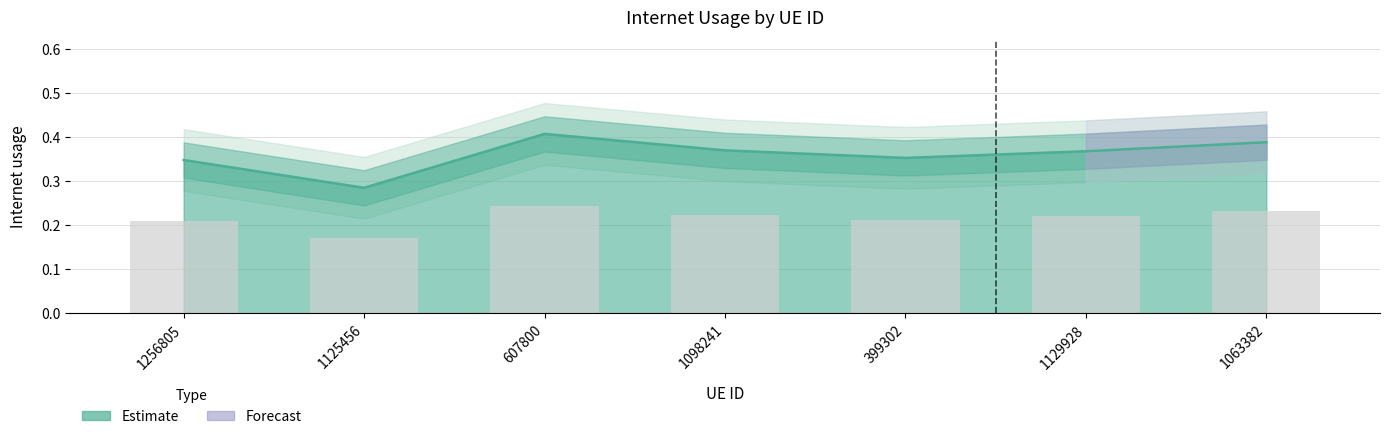

Rank the categories by value from highest to lowest.

607800, 1063382, 1098241, 1129928, 399302, 1256805, 1125456